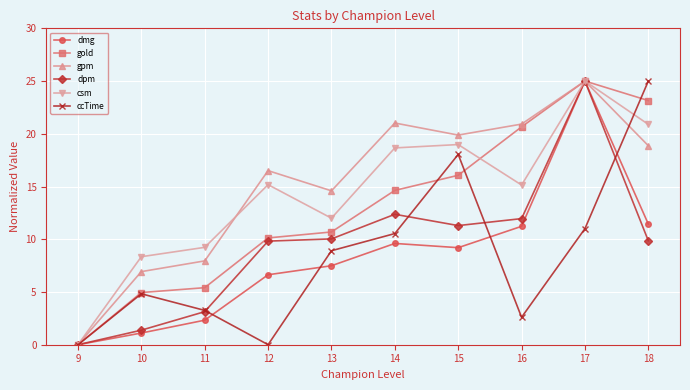

What is the value of the dmg point at the 6th from the left?

9.6